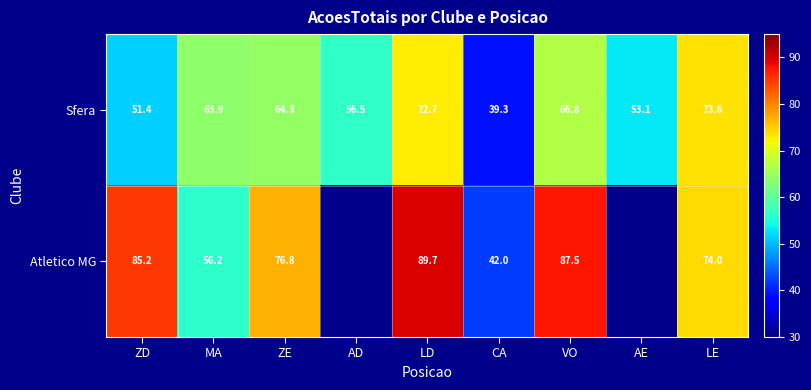

At which label is Sfera closest to 56?

AD